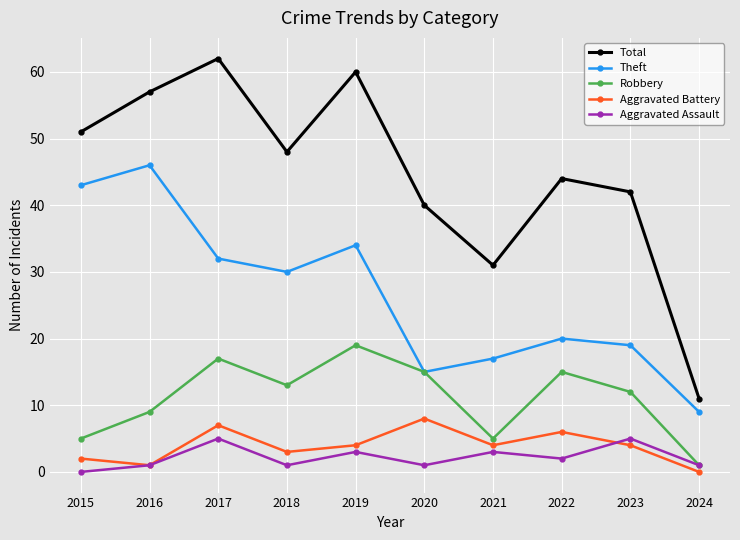

Is the value of Robbery at 2024 greater than the value of Theft at 2015?

No